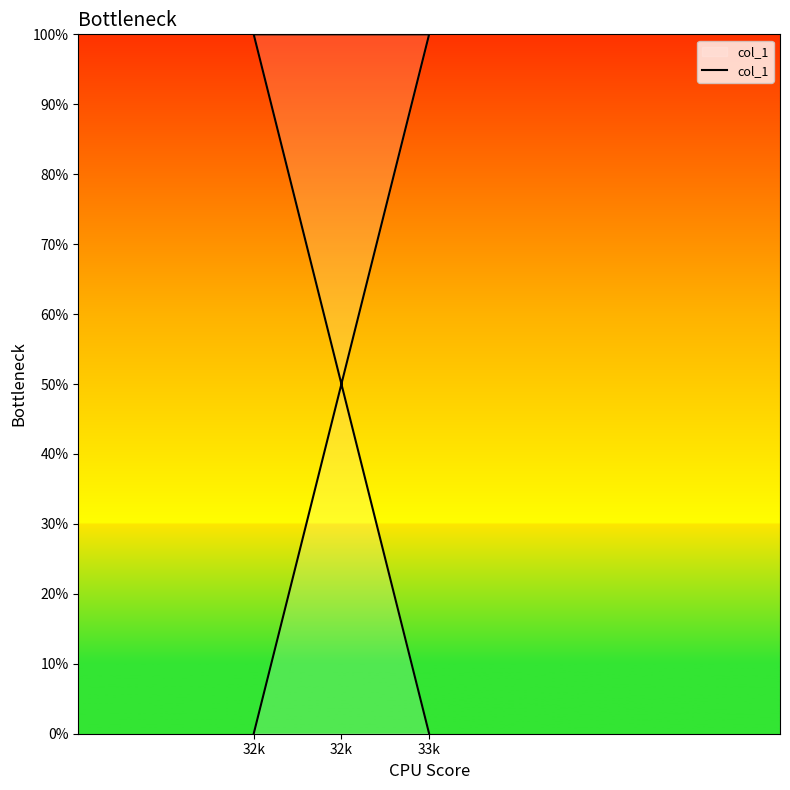

At which category does the chart reach its peak across all series?

32k